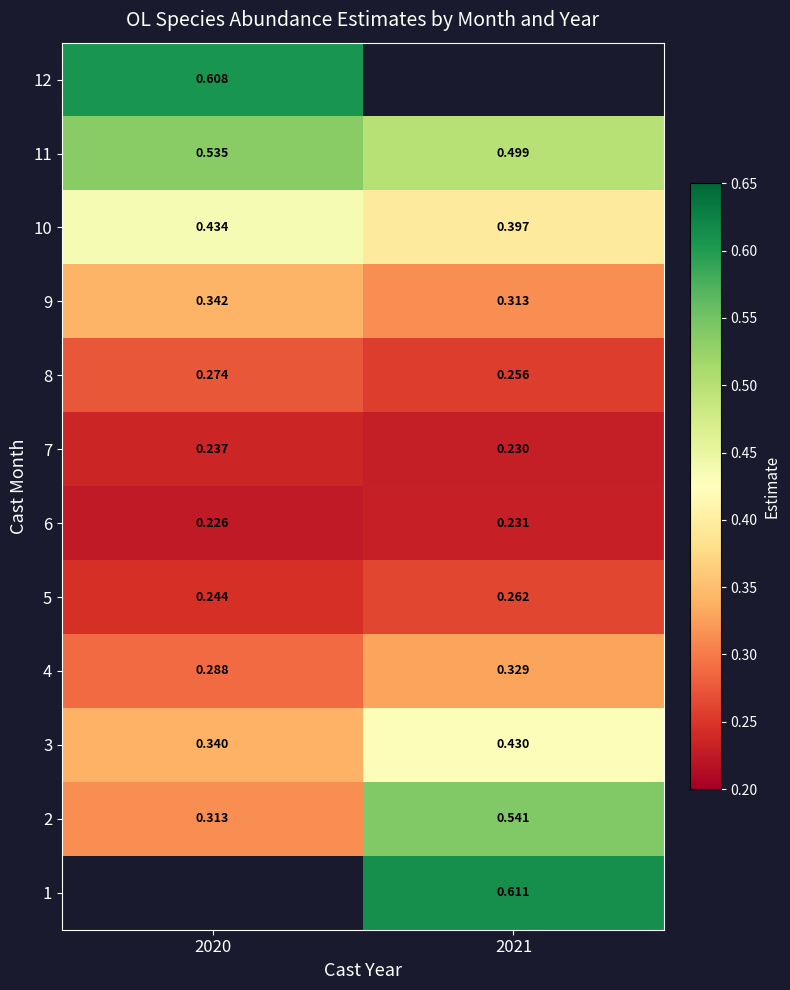

Is the value of 6 at 2020 greater than the value of 5 at 2021?

No